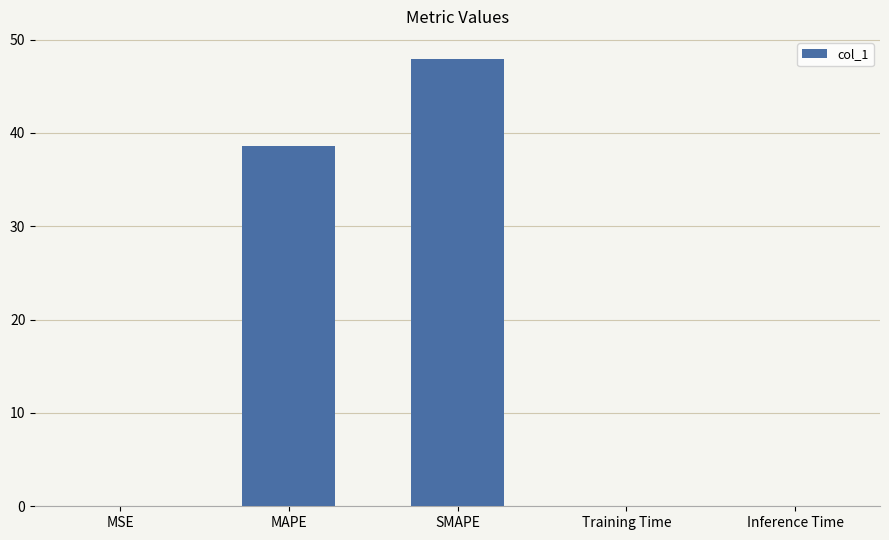

What is the ratio of the value at SMAPE to the value at MAPE?

1.2